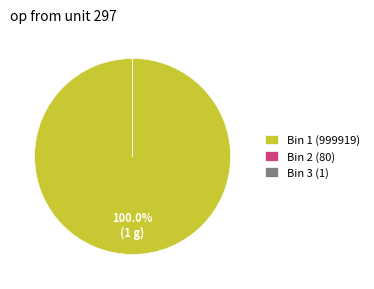

Which category accounts for the majority?

Bin 1 (999919)